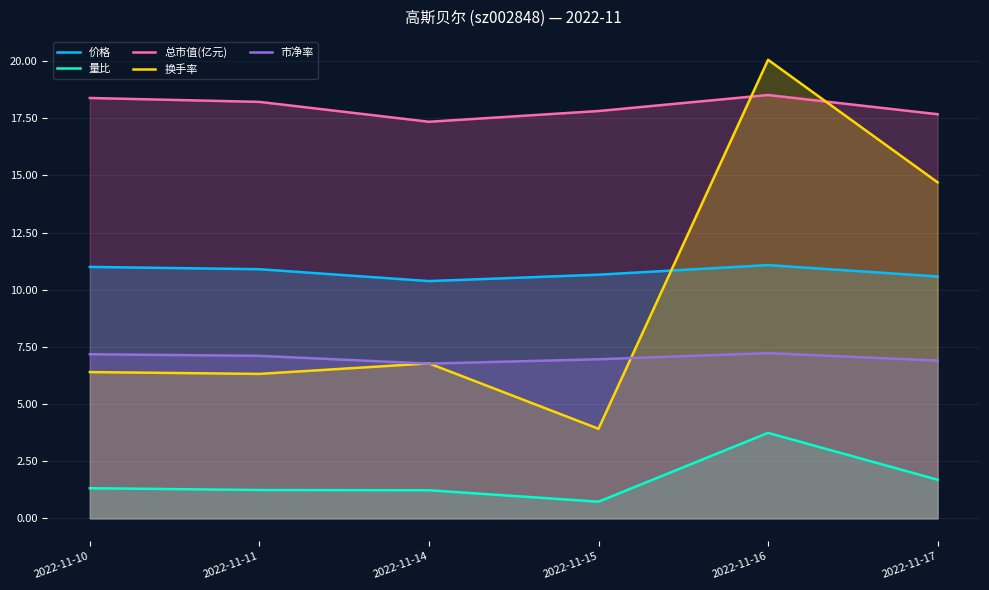

True or false: 市净率 has a value of 6.9 at 2022-11-17.

True